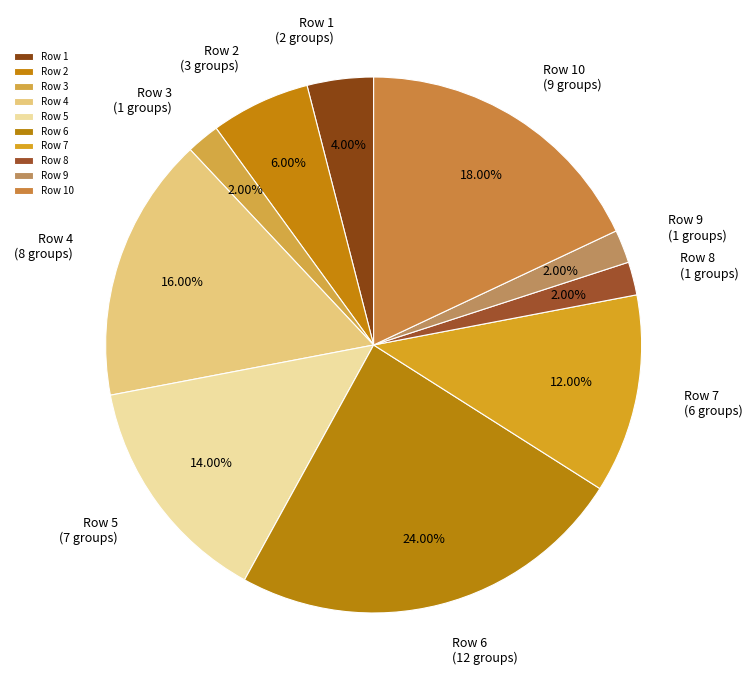

How many slices are in this pie chart?

10